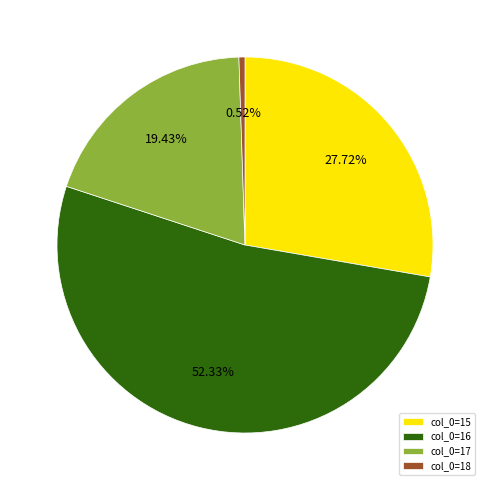

Rank the categories by value from lowest to highest.

col_0=18, col_0=17, col_0=15, col_0=16